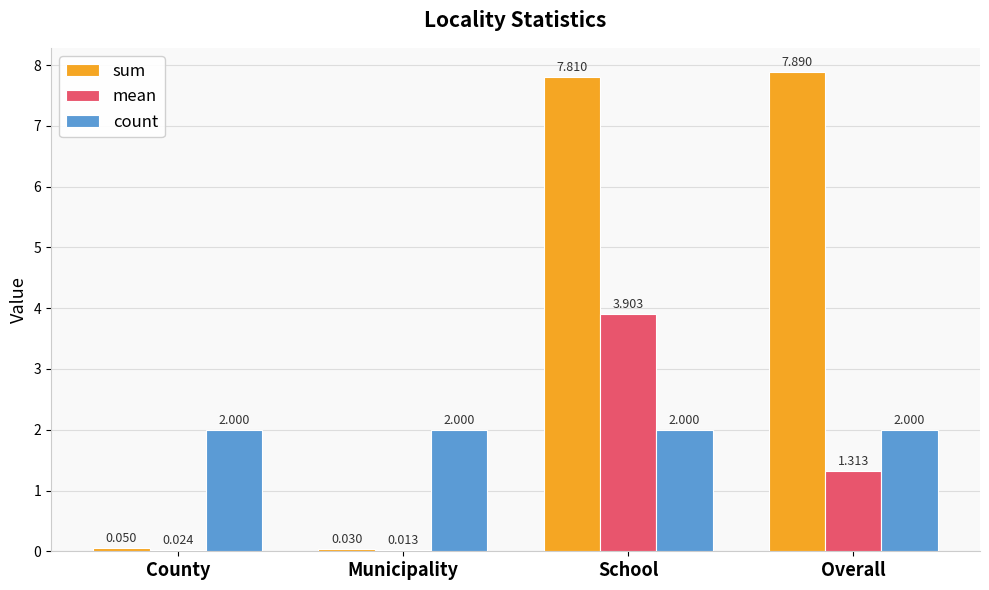

At which category is the sum across all series the highest?

School